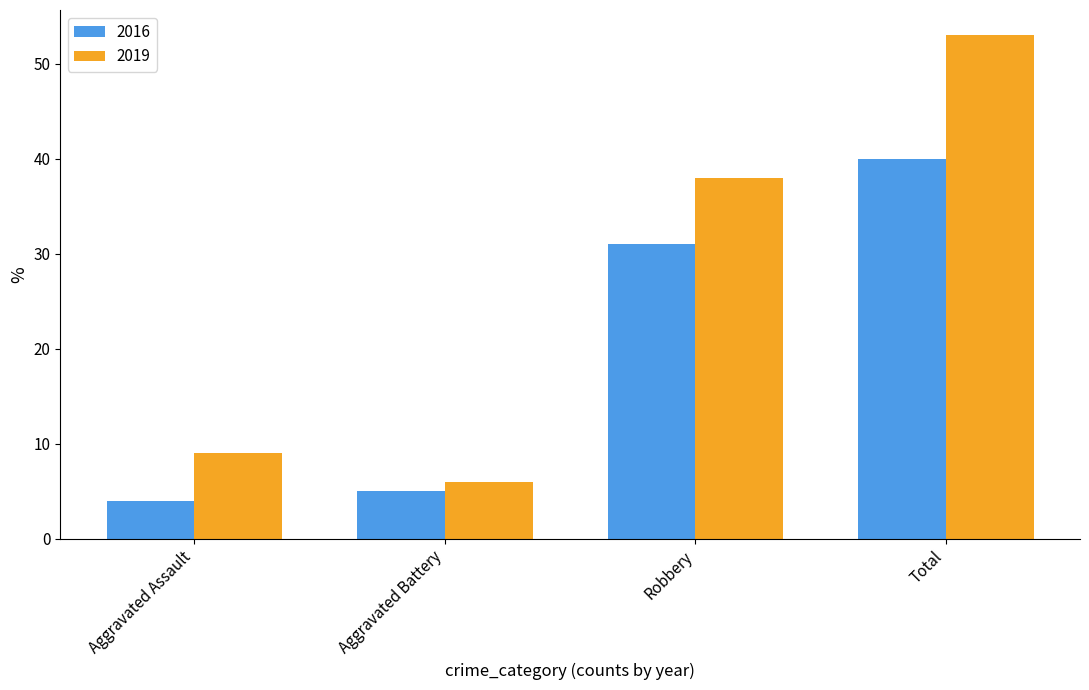

What is the difference between the maximum and minimum values in the 2019 series?

47